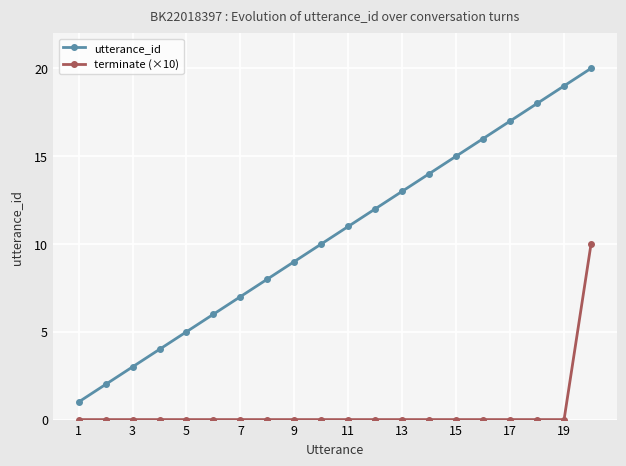

True or false: utterance_id and terminate (×10) intersect in this chart.

False